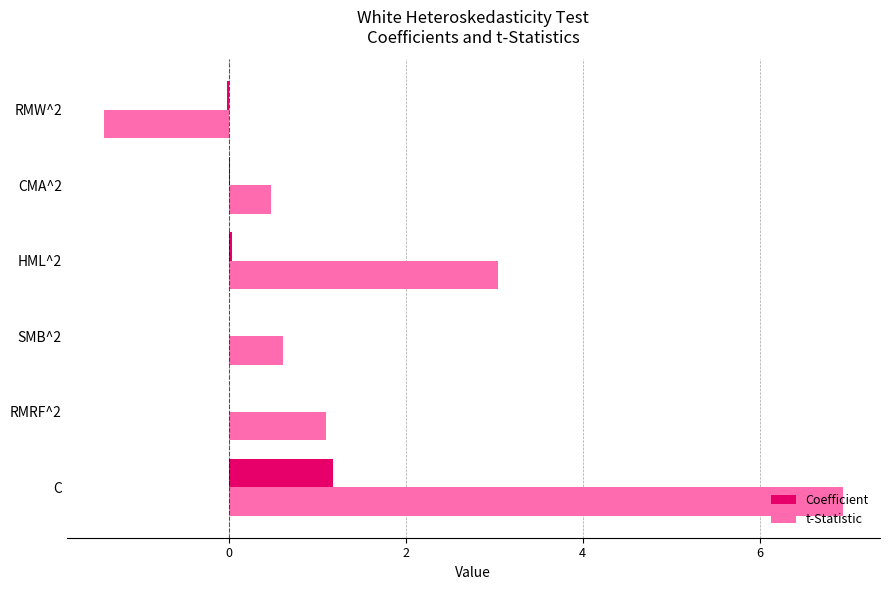

How many categories are shown in the chart?

6